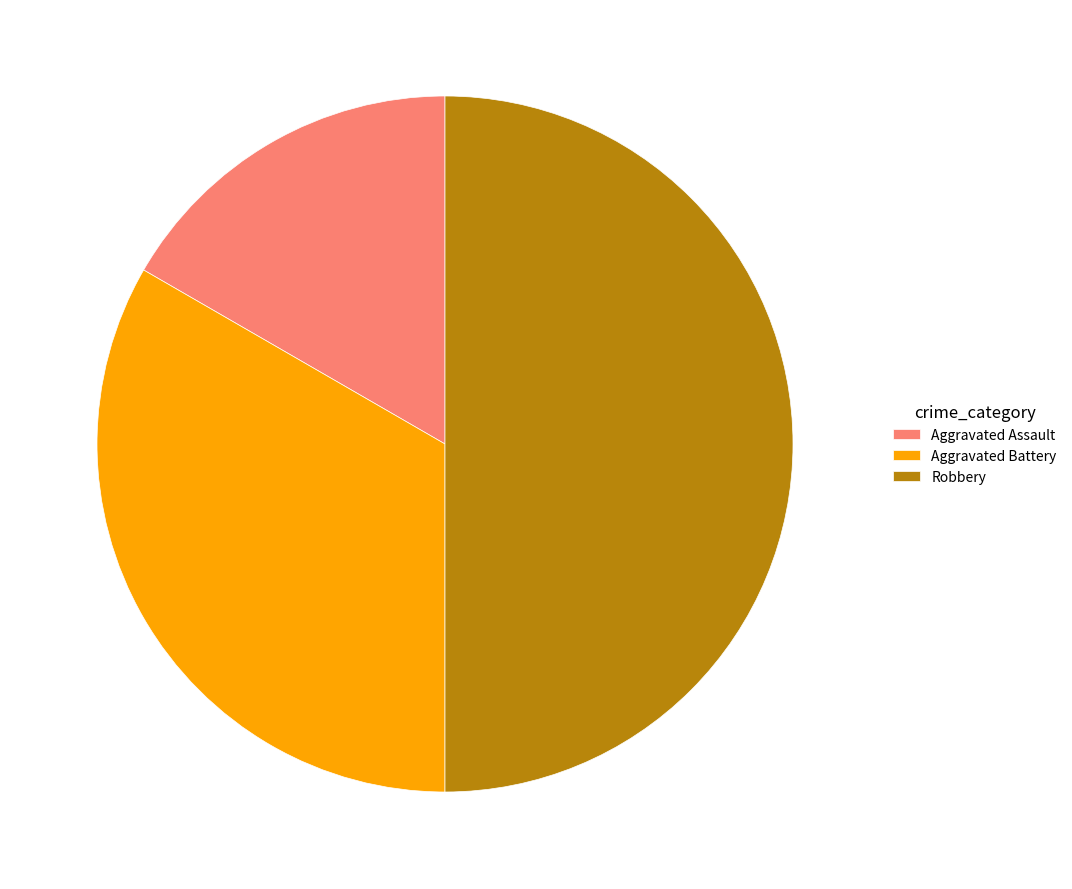

The Aggravated Battery slice represents 33% of the pie. True or false?

True